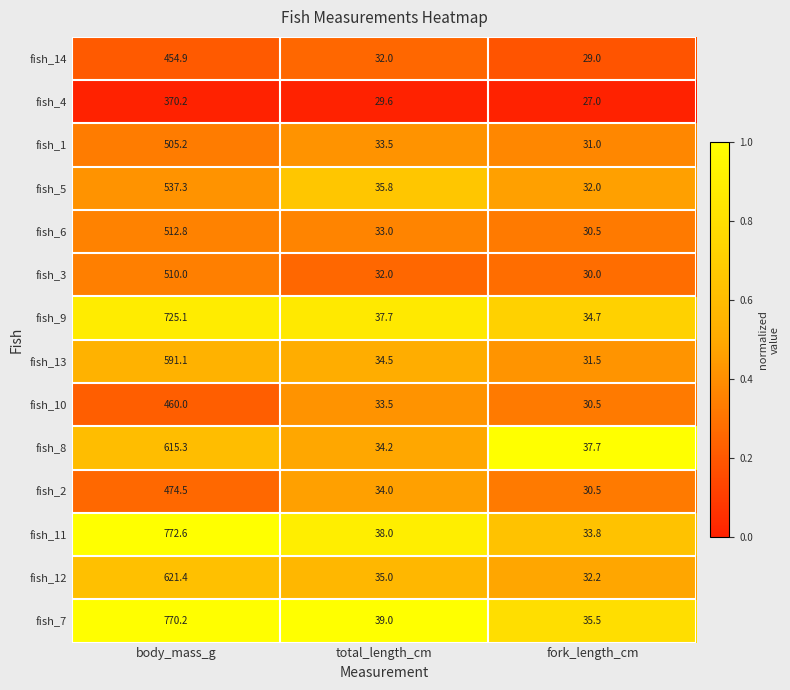

The value of fish_7 at total_length_cm is 8.3. True or false?

False